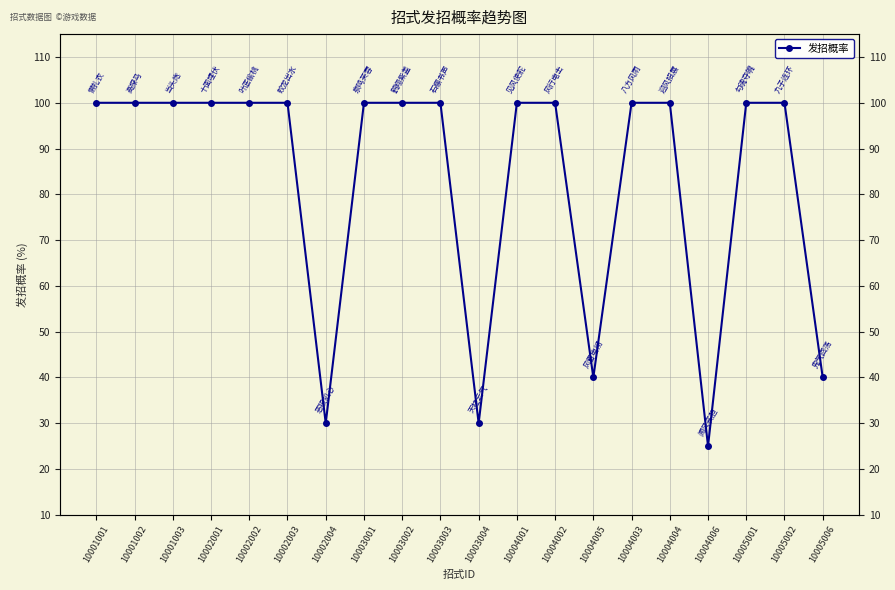

The chart shows a value of 100 at 10003002. True or false?

True